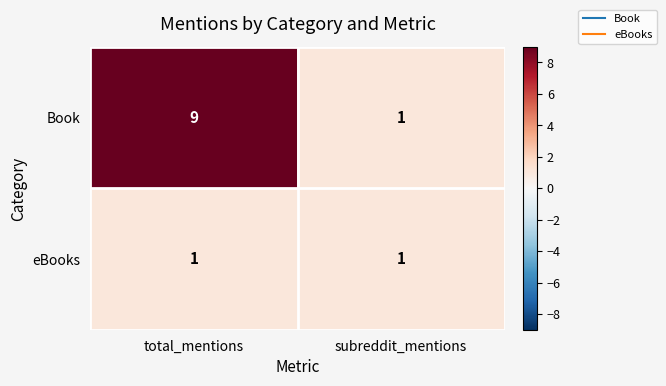

Reading left to right, transcribe all the data shown in this chart.

Book: 9	1
eBooks: 1	1